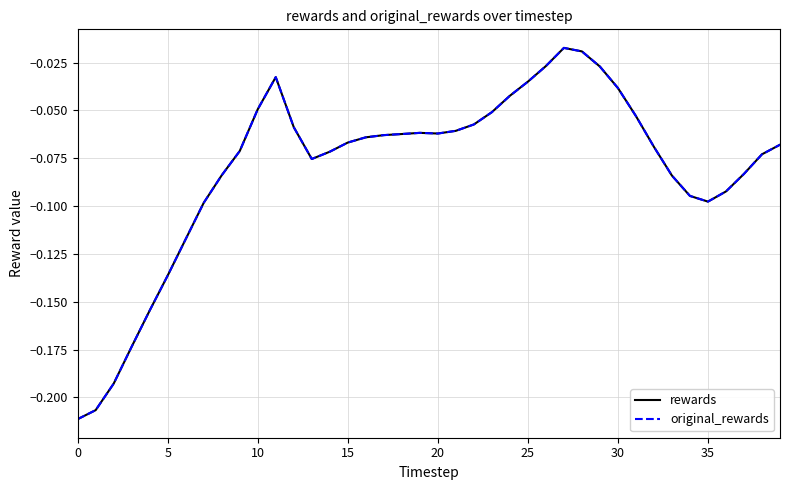

Does the chart have visible grid lines?

Yes